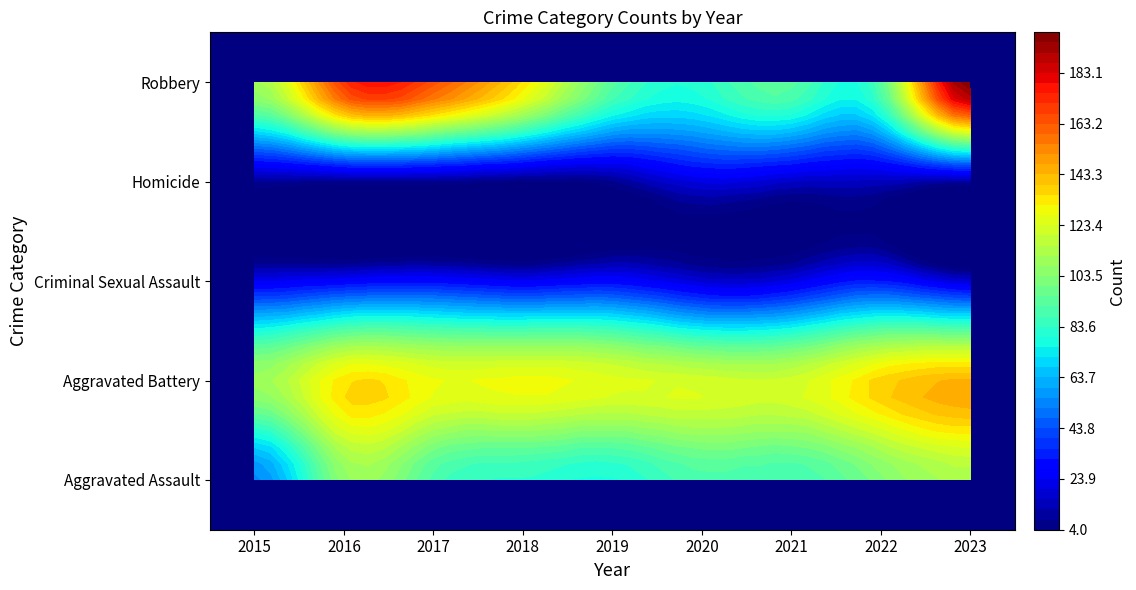

What value does the Aggravated Battery series have at 2019, to the nearest 5?

125